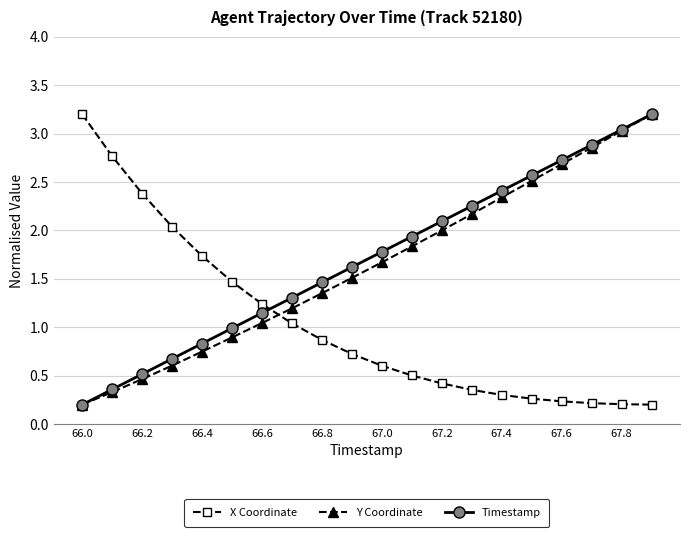

What is the value of the Timestamp point at the 1st from the left?

0.2